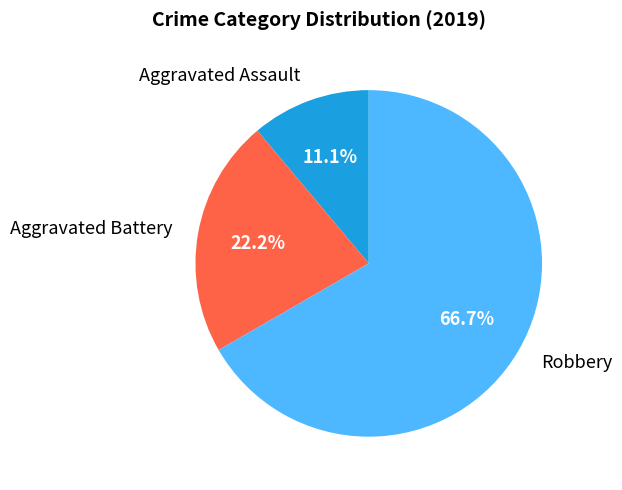

To the nearest percent, what is the difference between the Aggravated Battery and Aggravated Assault slice percentages?

11%